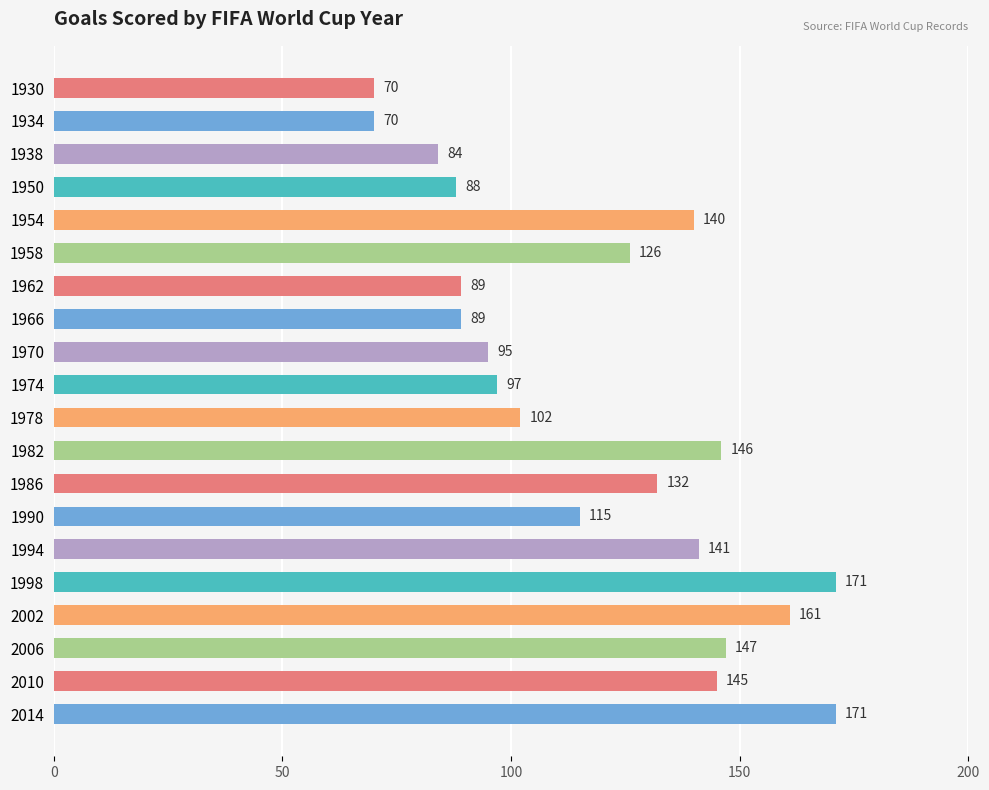

Reading top to bottom, transcribe all the data shown in this chart.

70	70	84	88	140	126	89	89	95	97	102	146	132	115	141	171	161	147	145	171